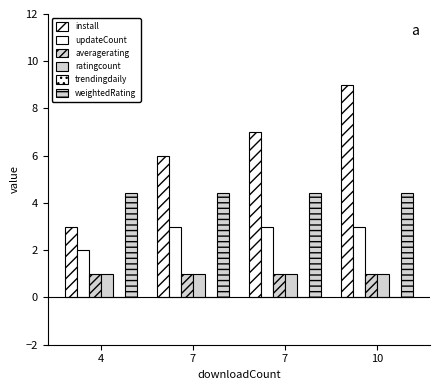

Reading left to right, list all the values displayed in this chart.

install: 3.0	6.0	7.0	9.0
updateCount: 2.0	3.0	3.0	3.0
averagerating: 1.0	1.0	1.0	1.0
ratingcount: 1.0	1.0	1.0	1.0
trendingdaily: 0.0	0.0	0.0	0.0
weightedRating: 4.4	4.4	4.4	4.4